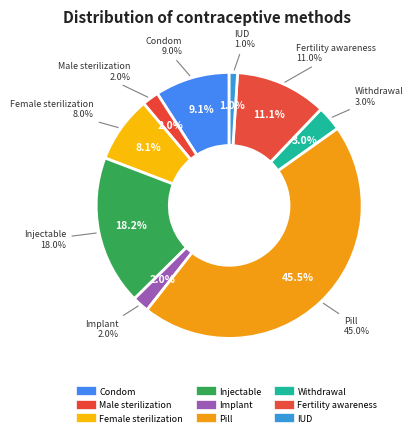

To the nearest percent, what is the combined percentage of Male sterilization and Implant?

4%